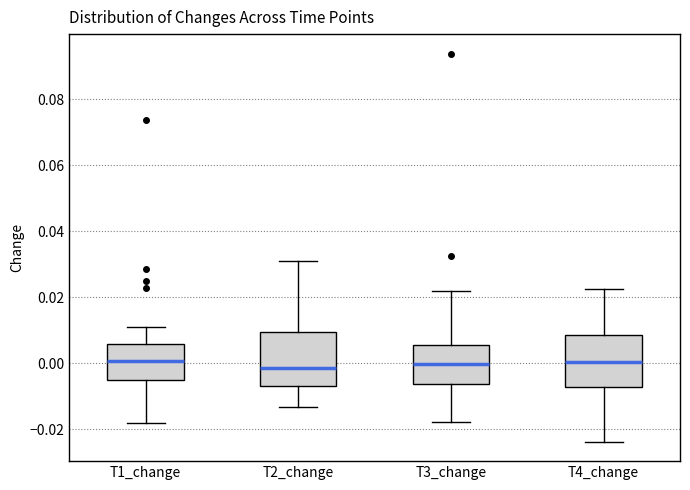

Where does the upper whisker of the box for T1_change end on the y-axis? The values are not printed on the chart, so give them approximately, as read against the axis.

0.010